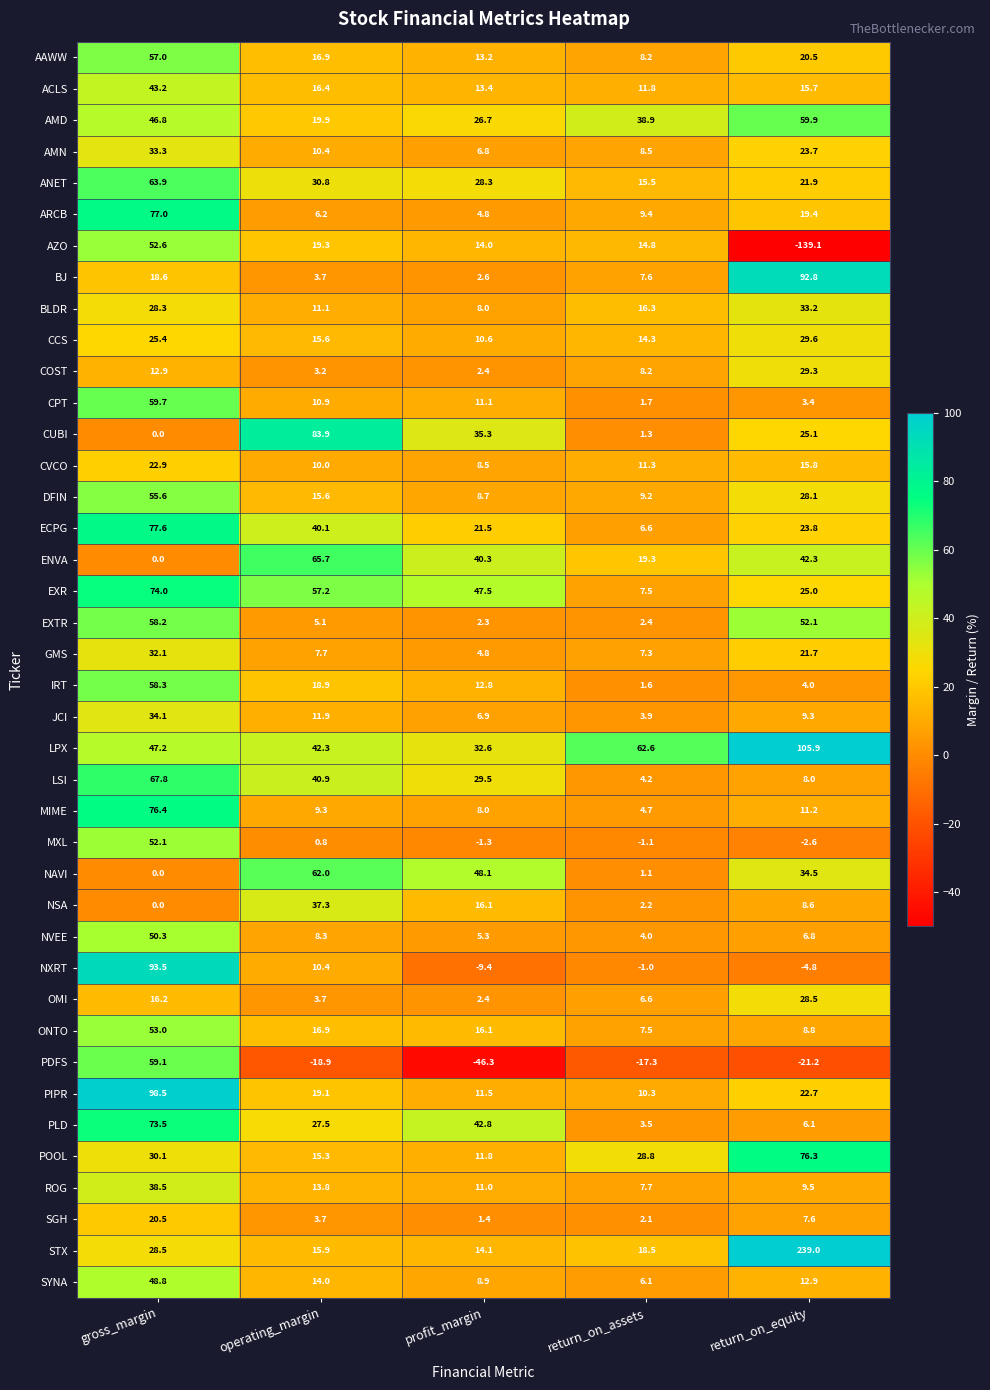

What is the spread (max minus min) of values at profit_margin?

94.4